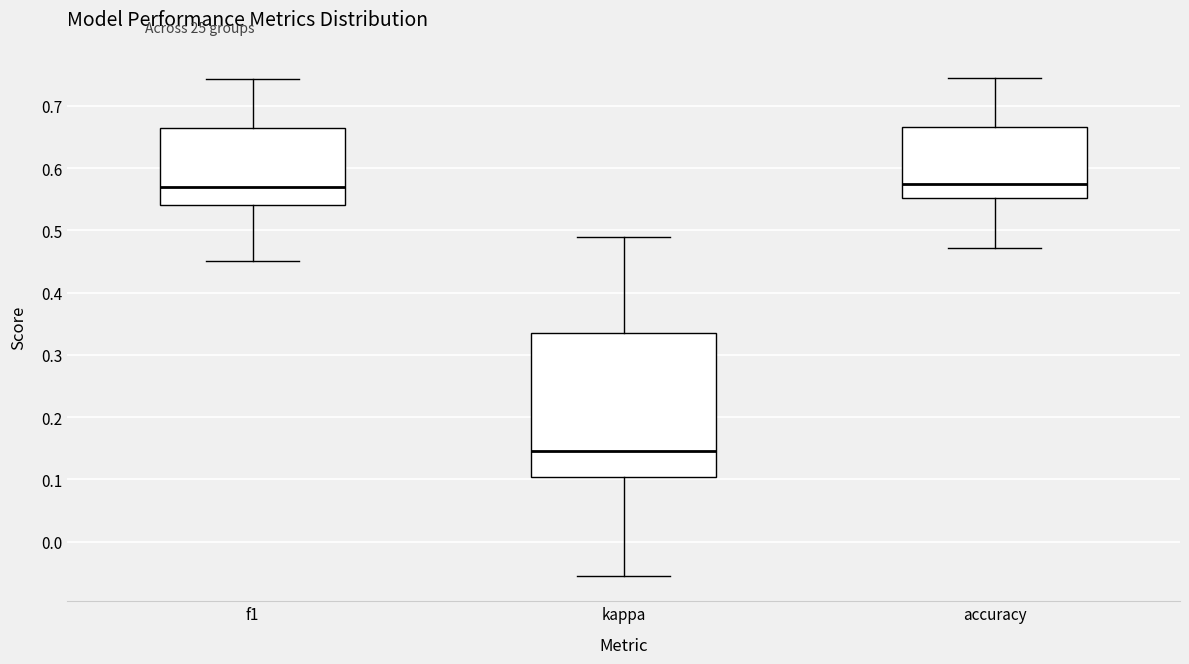

Which box has the lowest median line?

kappa